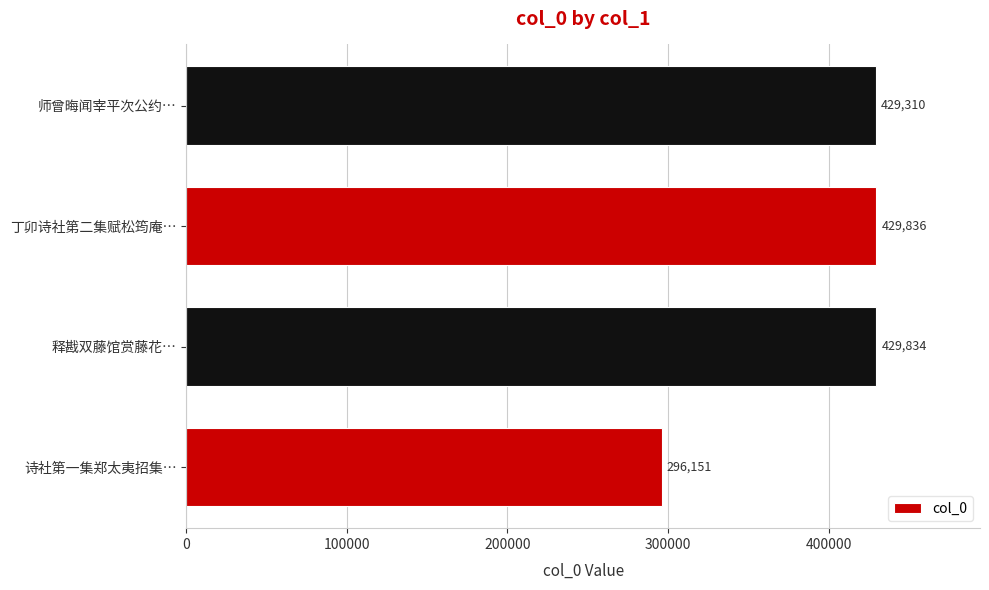

Between 释戡双藤馆赏藤花… and 丁卯诗社第二集赋松筠庵…, which is larger?

丁卯诗社第二集赋松筠庵…